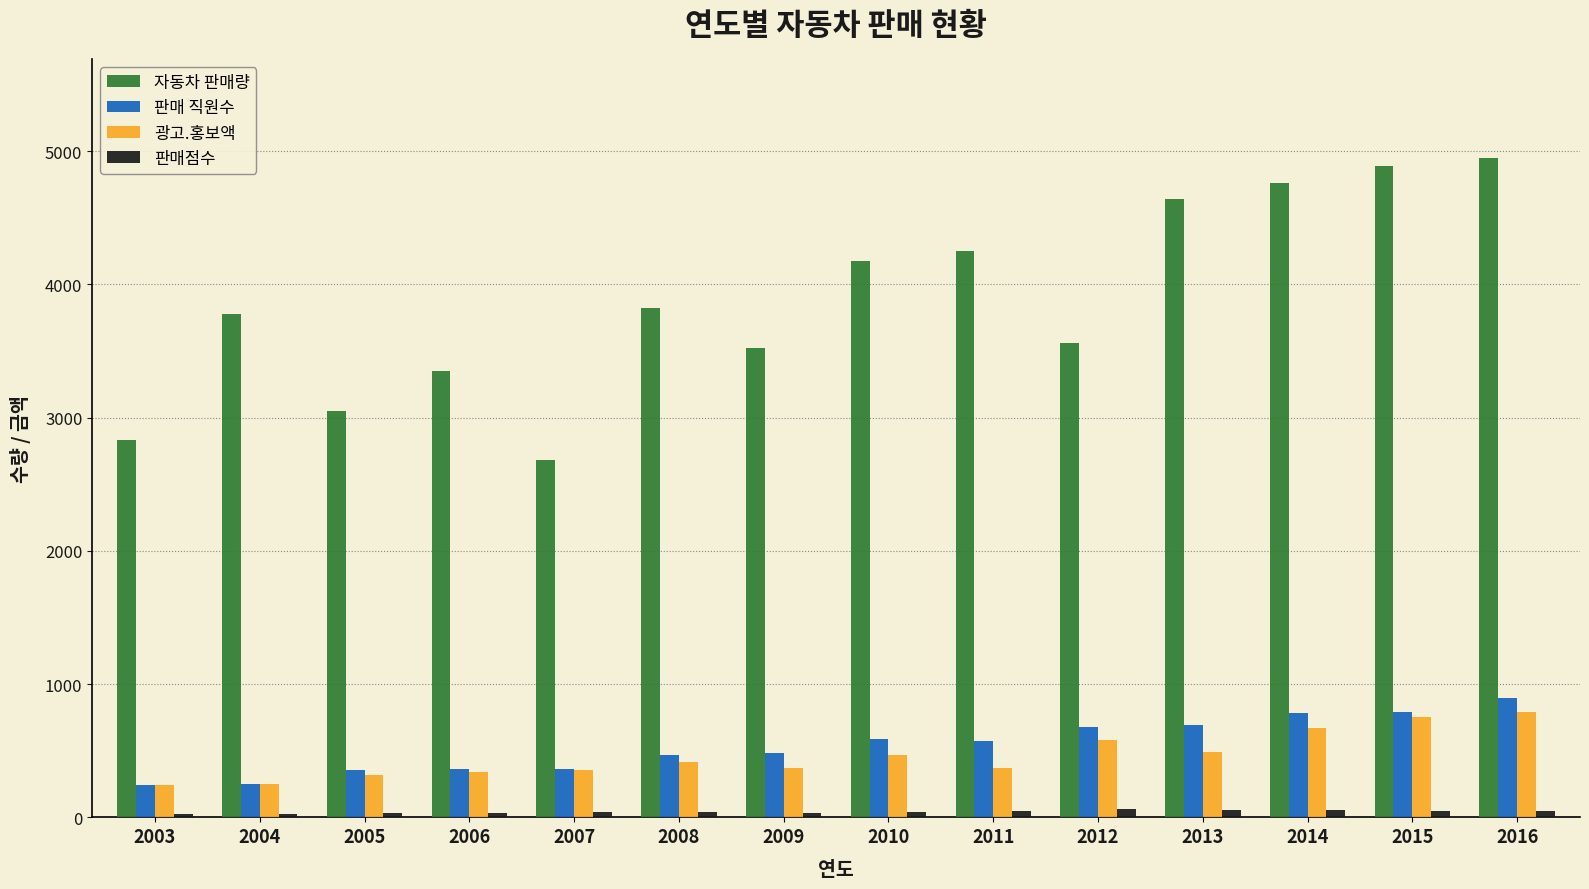

Rank the series by their maximum value, from lowest to highest.

판매점수, 광고.홍보액, 판매 직원수, 자동차 판매량